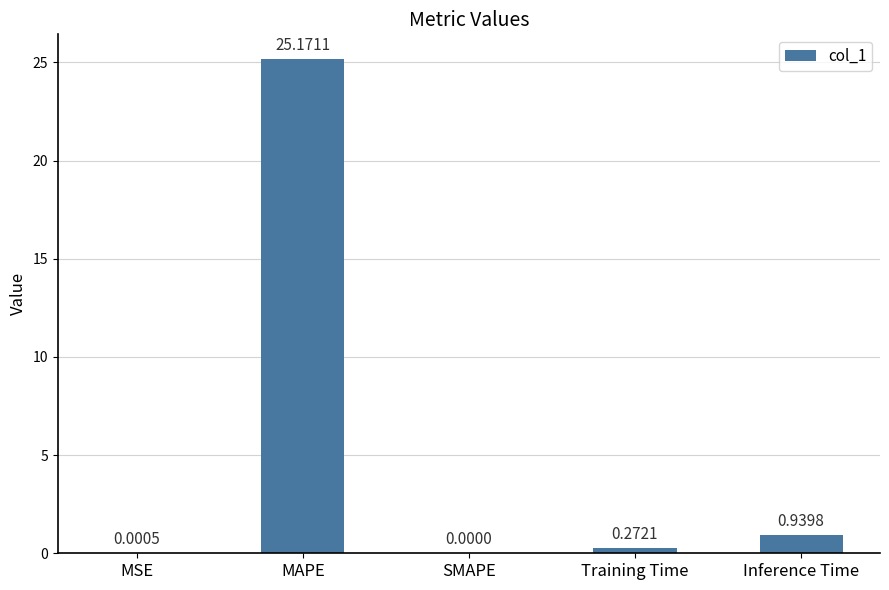

Where is the data nearest to the value 12?

Inference Time